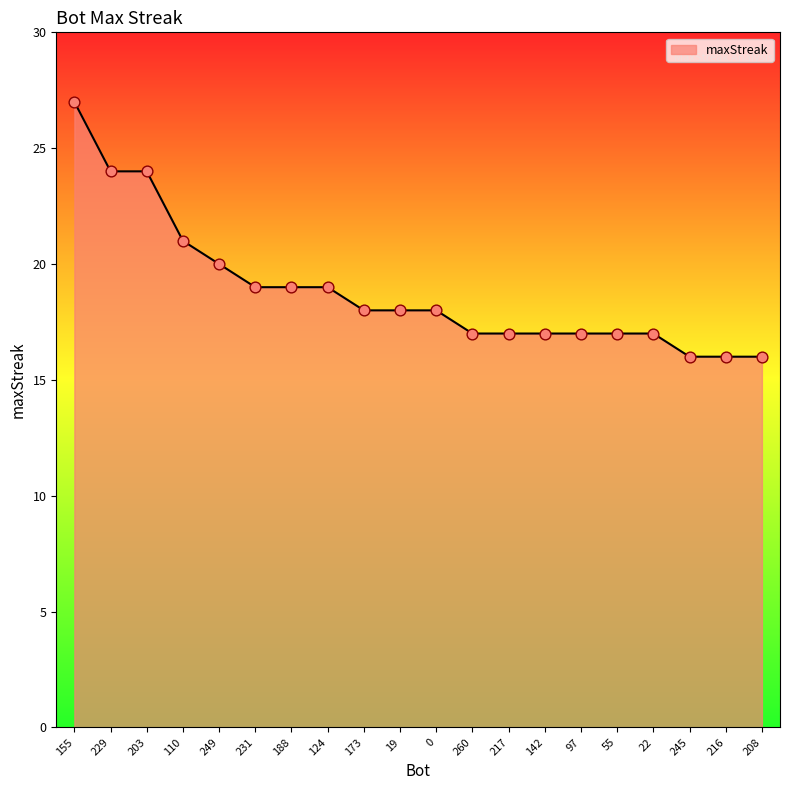

What is the ratio of the value at 22 to the value at 55?

1.0